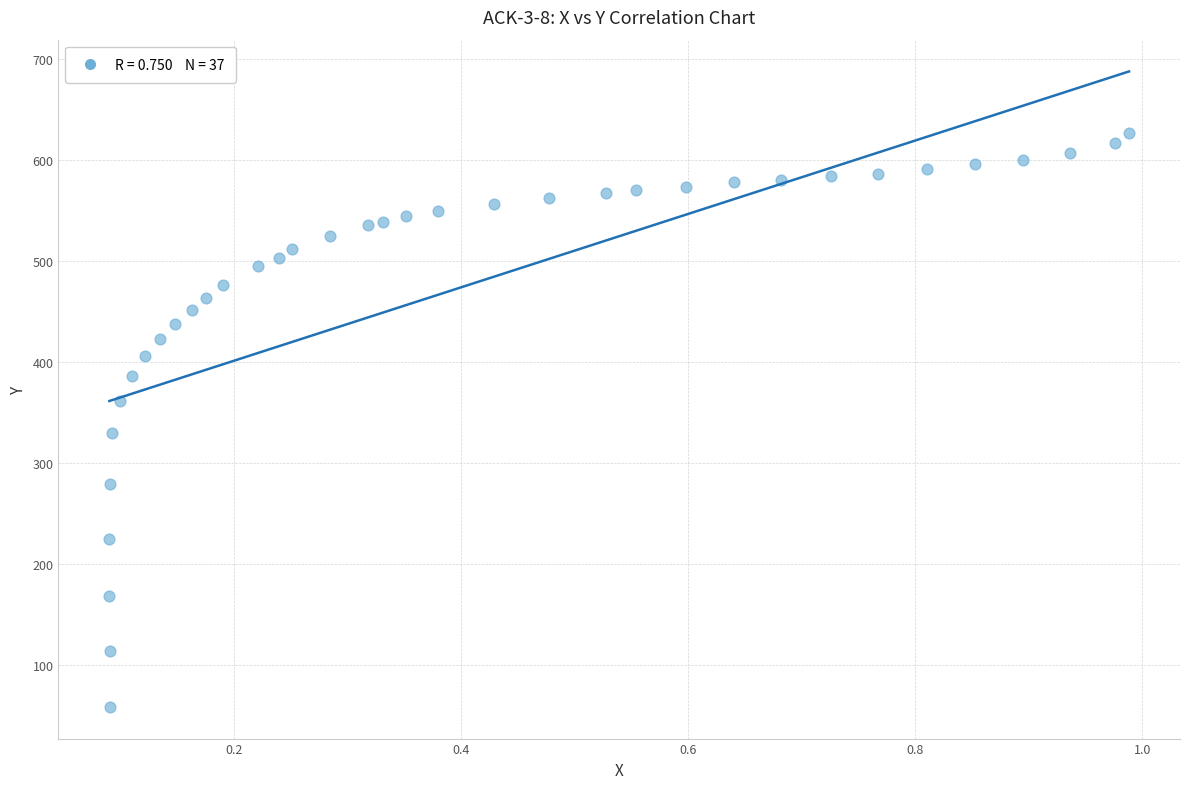

What is the range of X values (max minus min)?

0.9